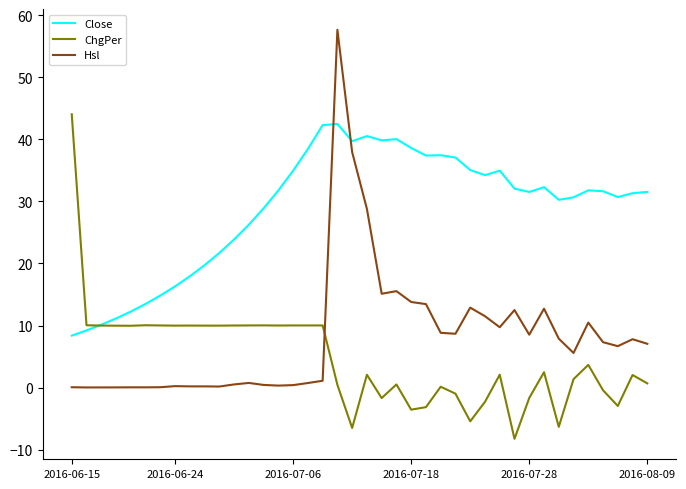

True or false: Hsl and Close intersect in this chart.

True